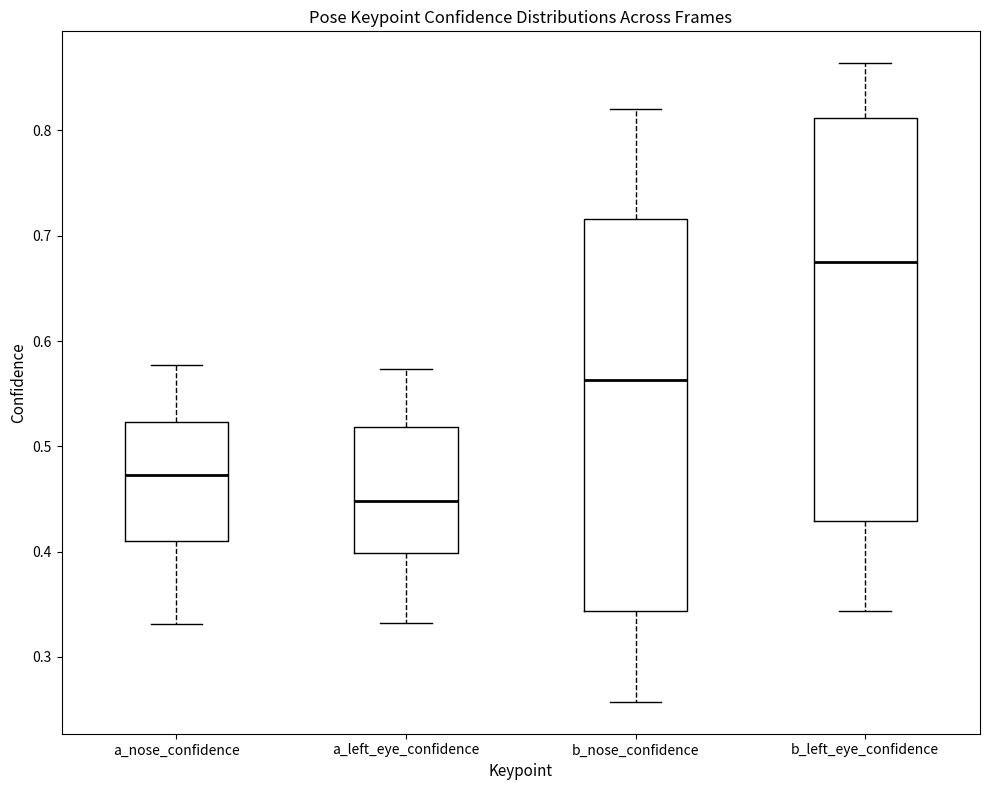

Where is the upper edge of the box for b_nose_confidence on the y-axis? The values are not printed on the chart, so give them approximately, as read against the axis.

0.72